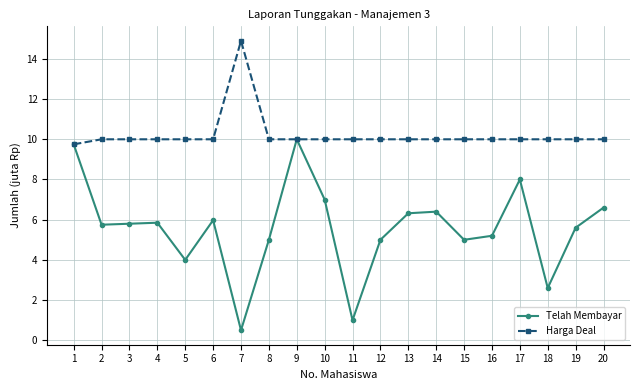

At which category is the sum across all series the highest?

9